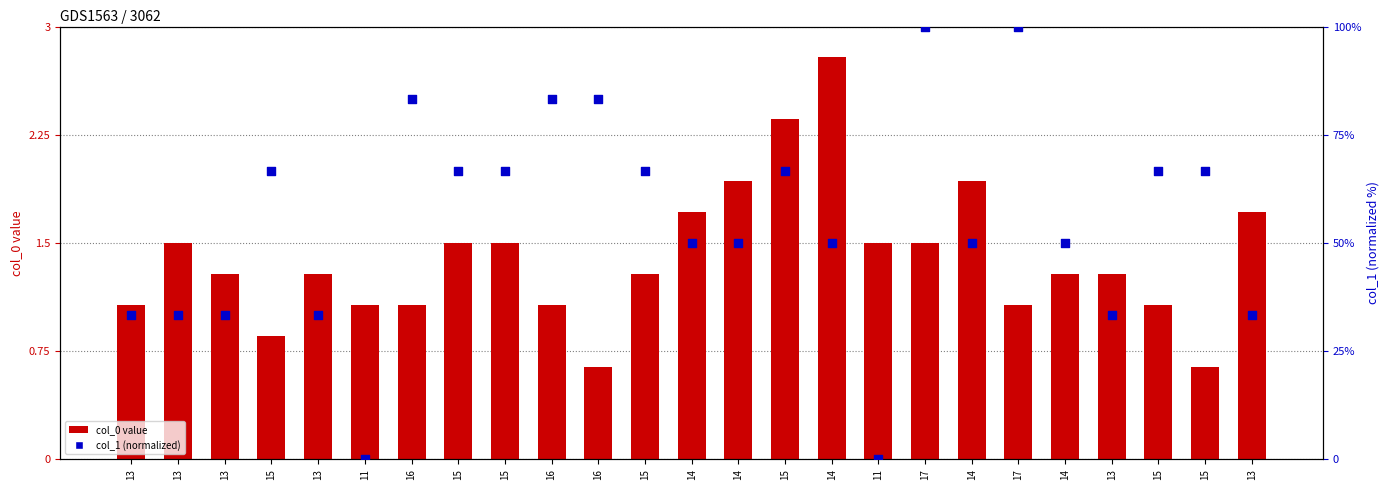

Which series contains the highest Y value?

col_1 (normalized)